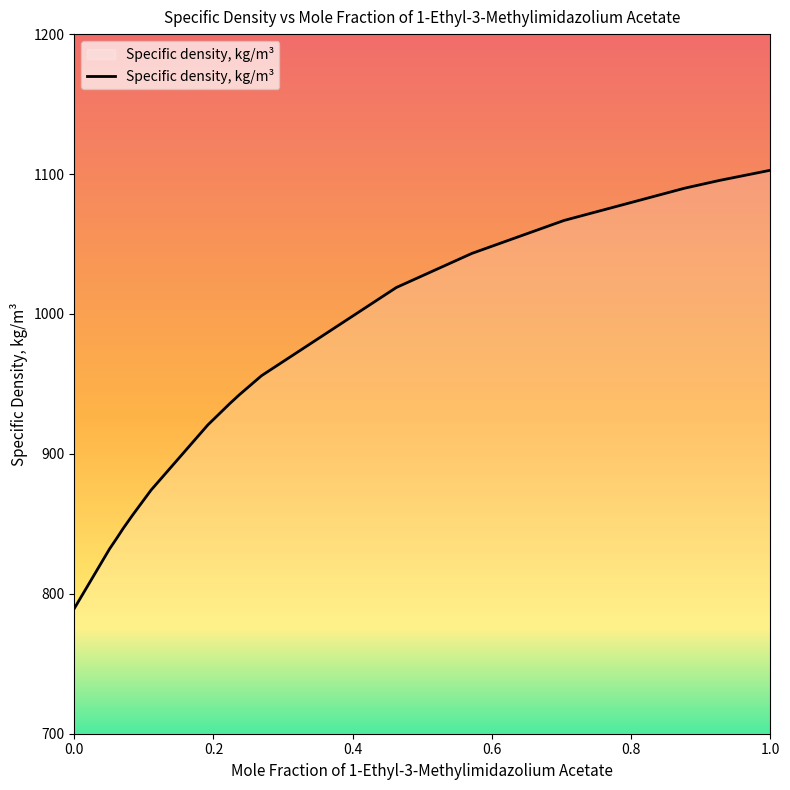

What is the difference between the maximum and minimum values?

313.2